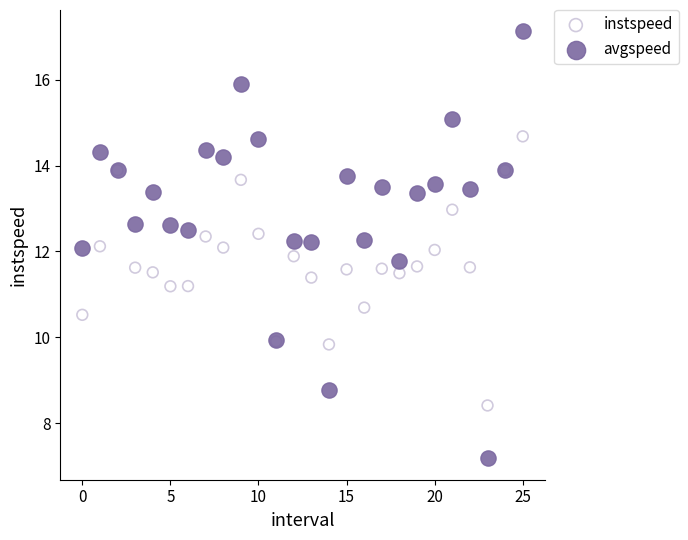

Which series reaches the maximum Y coordinate?

avgspeed